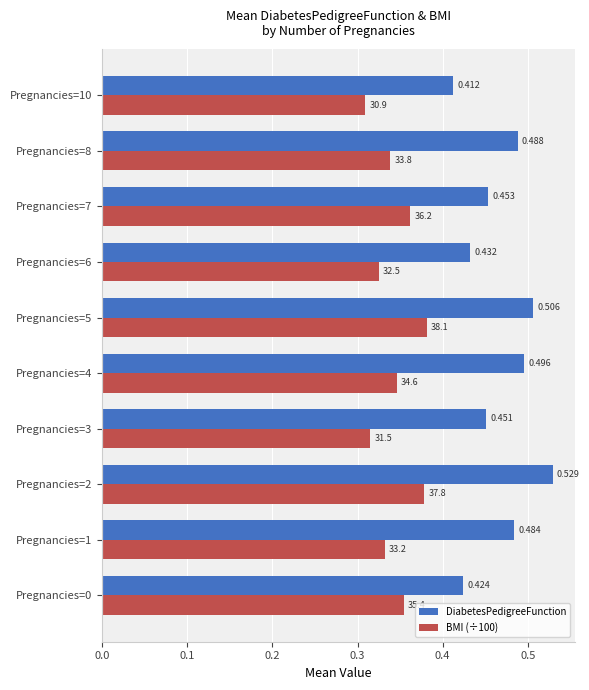

Which series has the widest spread of values?

DiabetesPedigreeFunction